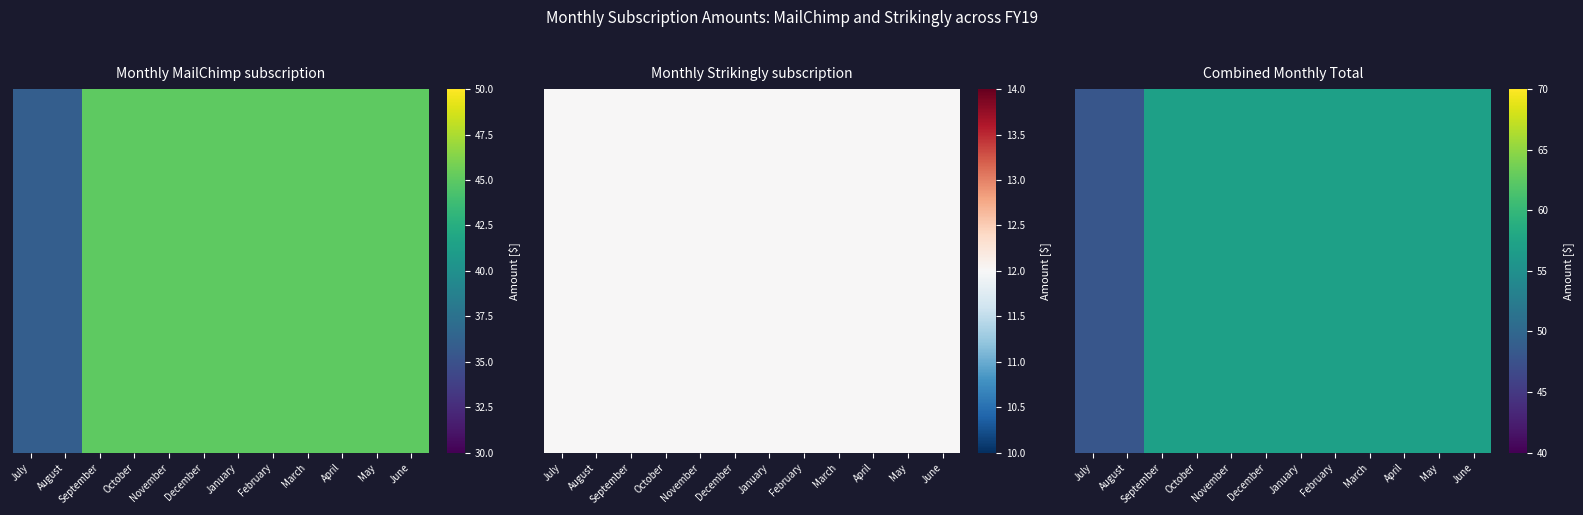

How many data points are less than 57?

2